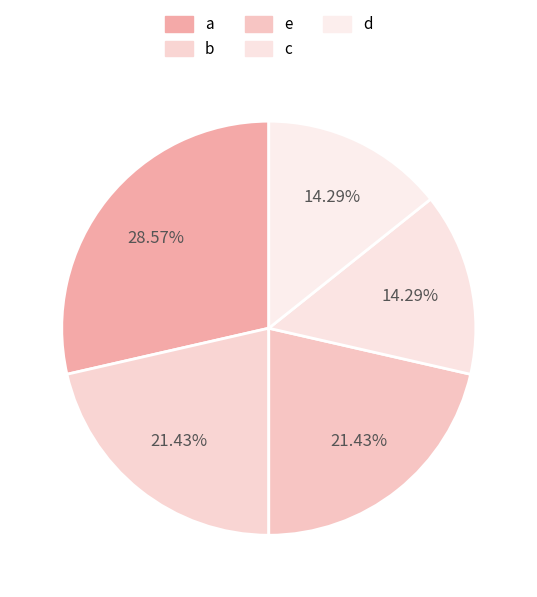

Is there a majority slice in this chart?

No